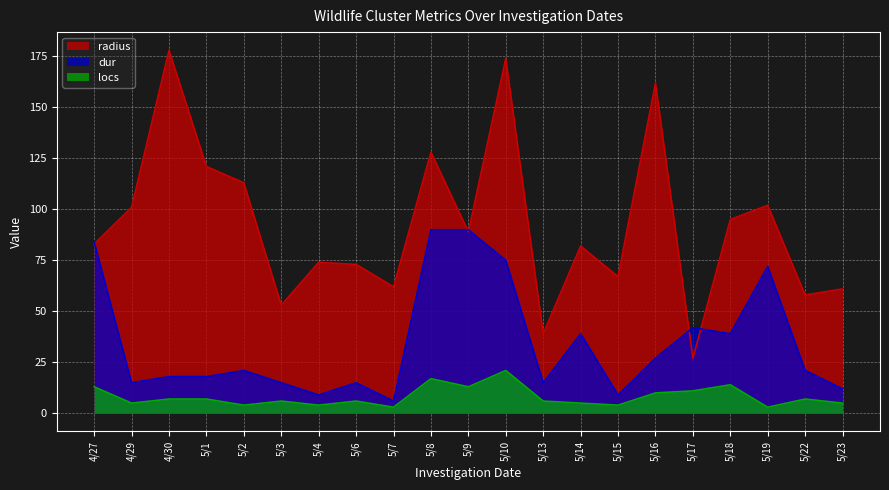

What is the total value across all series at 5/7?

71